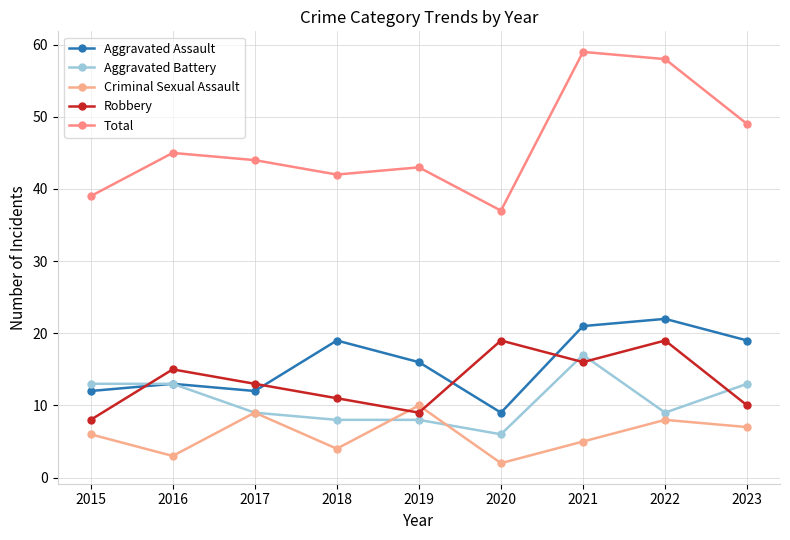

Between which two adjacent categories do Criminal Sexual Assault and Aggravated Battery first intersect?

2018 and 2019